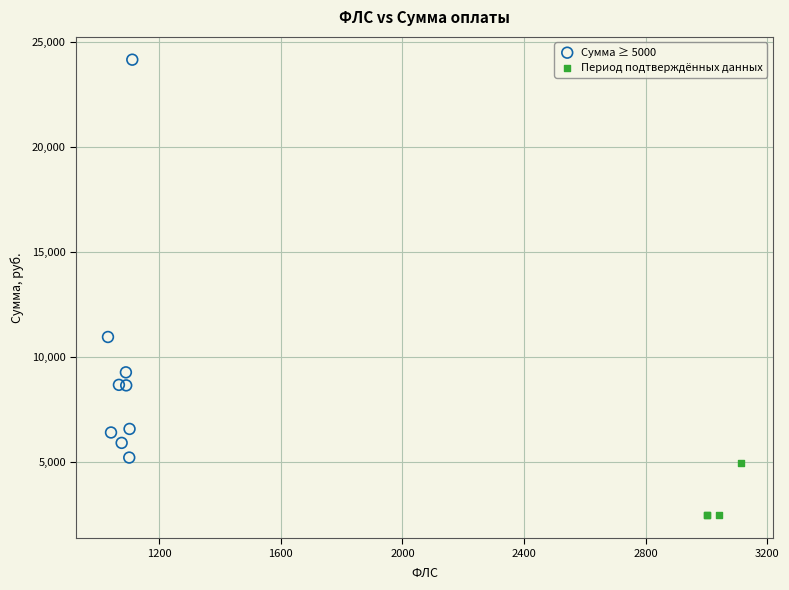

Which series has the widest spread of Y values?

Сумма ≥ 5000